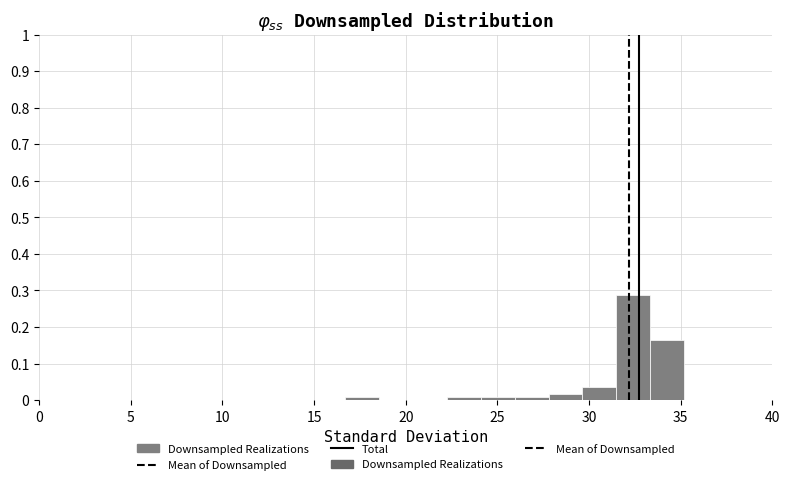

Read against the x-axis, roughly where is the centre of the tallest bar?

32.5